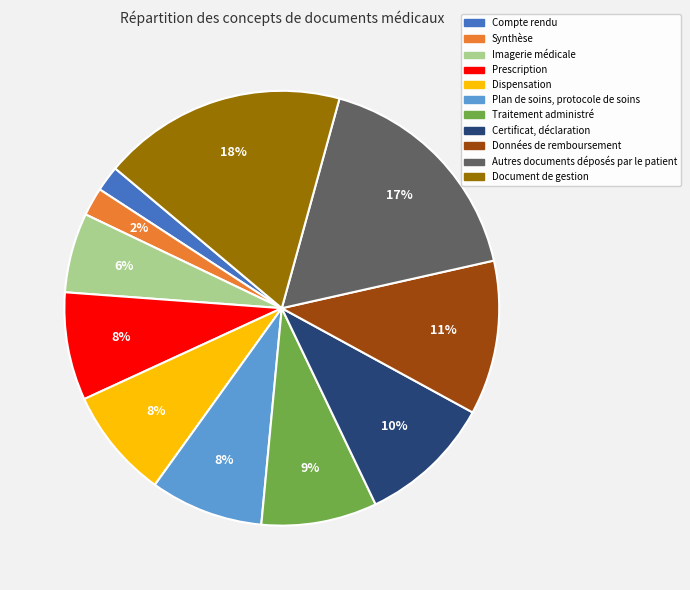

How many segments does this pie chart have?

11